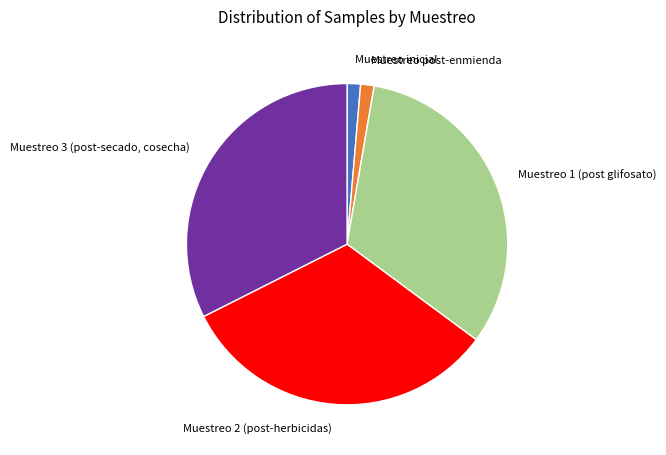

The Muestreo 3 (post-secado, cosecha) slice represents 32% of the pie. True or false?

True